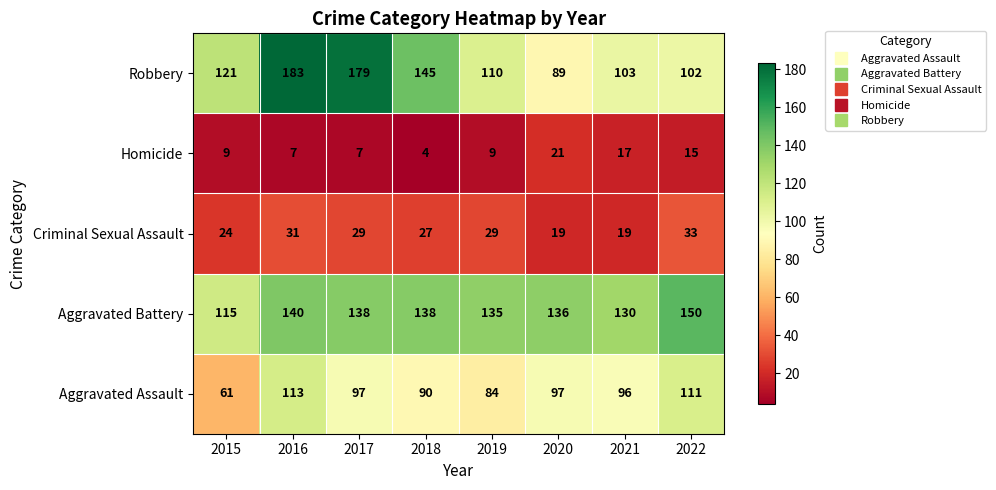

Between 2017 and 2021, which series saw the biggest shift?

Robbery